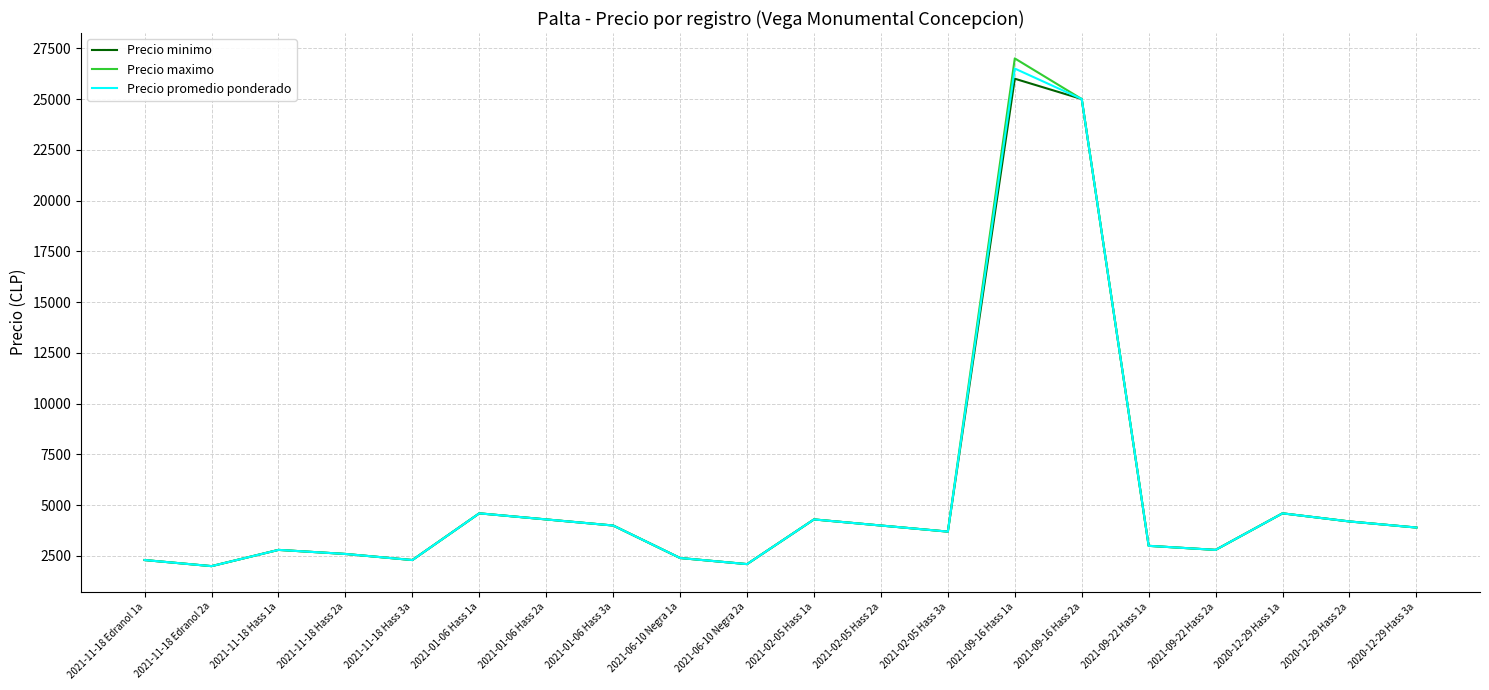

At which label does Precio minimo first exceed 3900?

2021-01-06 Hass 1a